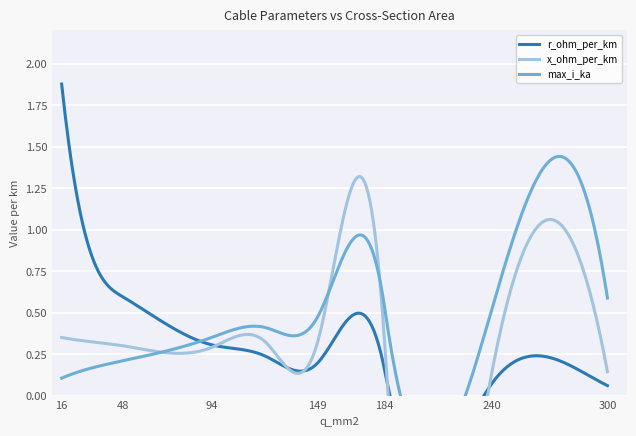

Read the x_ohm_per_km value at 240.

0.1